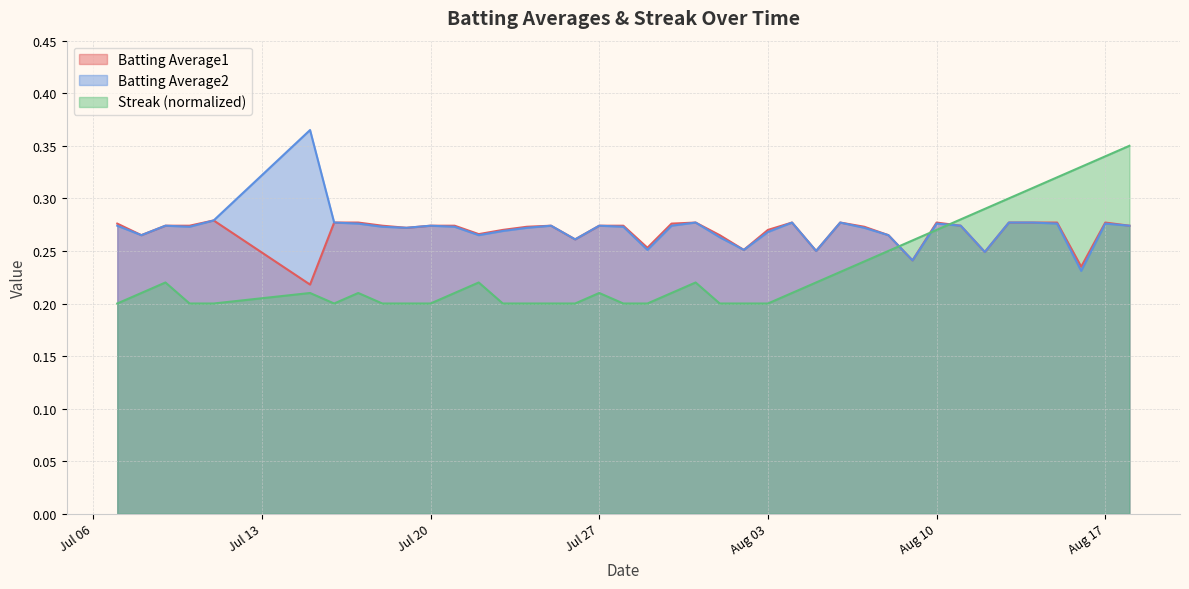

What are all the series names shown in the legend?

Batting Average1, Batting Average2, Streak (normalized)